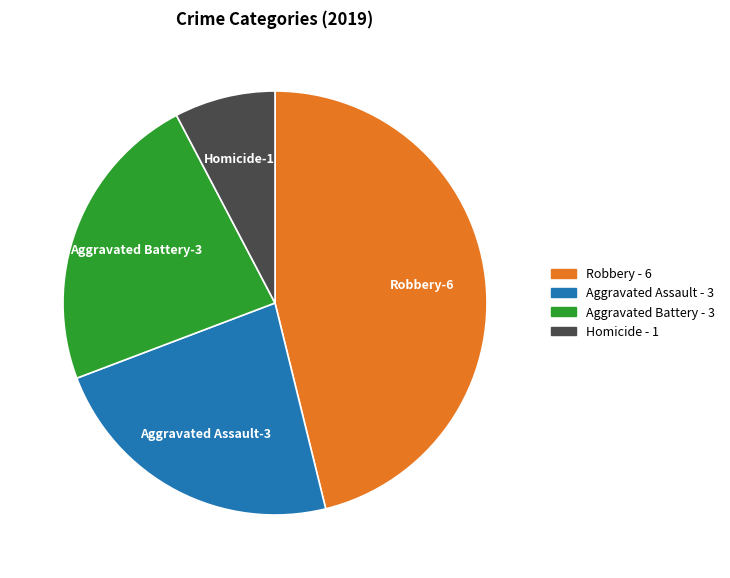

Is there a majority slice in this chart?

No